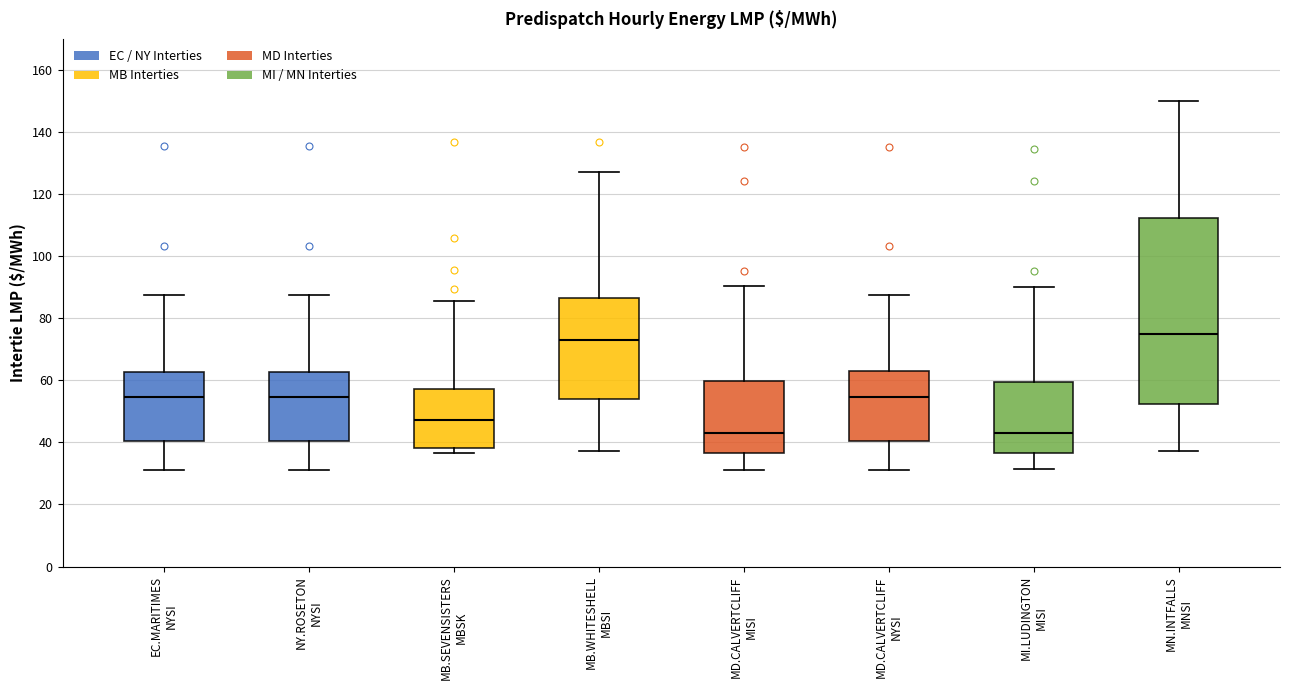

Reading left to right, transcribe this box plot: for each box, give where its median line is, the range the box spans, and where its two whiskers end, as read against the y-axis. The values are not printed on the chart, so give them approximately, as read against the axis.

EC.MARITIMES NYSI: median 54, box 40 to 62, whiskers 32 to 88
NY.ROSETON NYSI: median 54, box 40 to 62, whiskers 32 to 88
MB.SEVENSISTERS MBSK: median 48, box 38 to 58, whiskers 36 to 86
MB.WHITESHELL MBSI: median 74, box 54 to 86, whiskers 38 to 128
MD.CALVERTCLIFF MISI: median 44, box 36 to 60, whiskers 32 to 90
MD.CALVERTCLIFF NYSI: median 54, box 40 to 64, whiskers 32 to 88
MI.LUDINGTON MISI: median 44, box 36 to 60, whiskers 32 to 90
MN.INTFALLS MNSI: median 76, box 52 to 112, whiskers 38 to 150